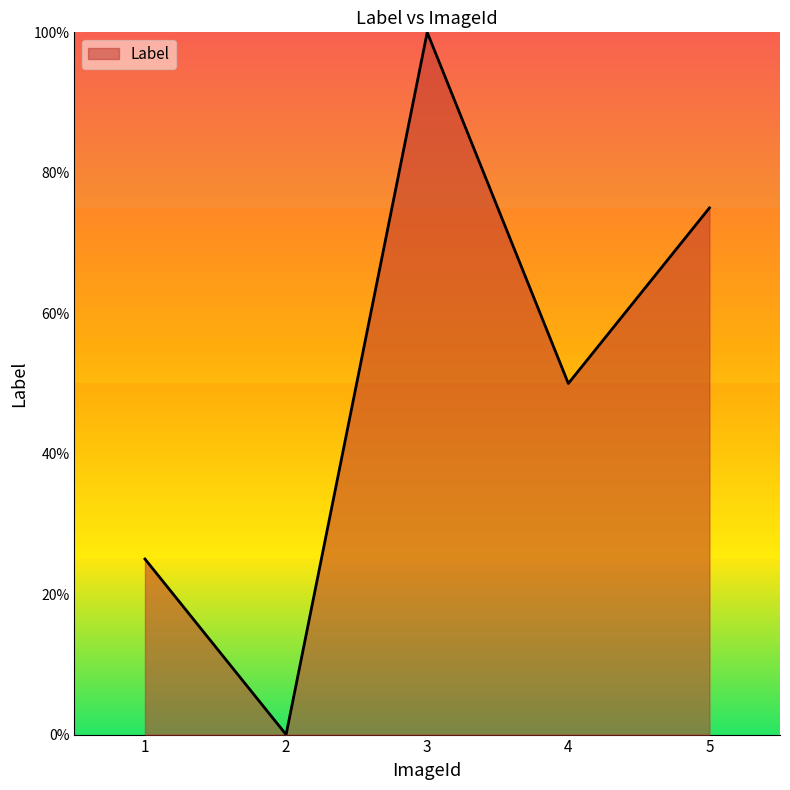

Does the chart display data point markers on the line(s)?

No